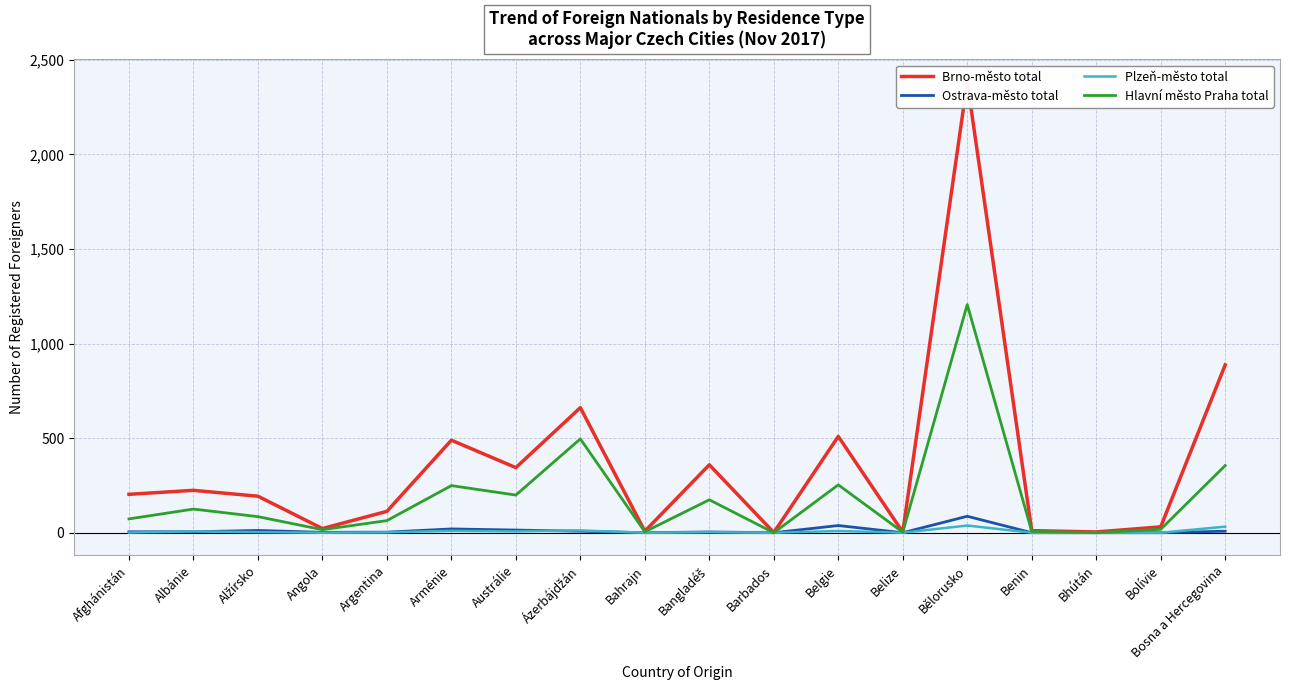

List the labels in order of Hlavní město Praha total value, largest first.

Bělorusko, Ázerbájdžán, Bosna a Hercegovina, Belgie, Arménie, Austrálie, Bangladéš, Albánie, Alžírsko, Afghánistán, Argentina, Bolívie, Angola, Benin, Bahrajn, Belize, Barbados, Bhútán